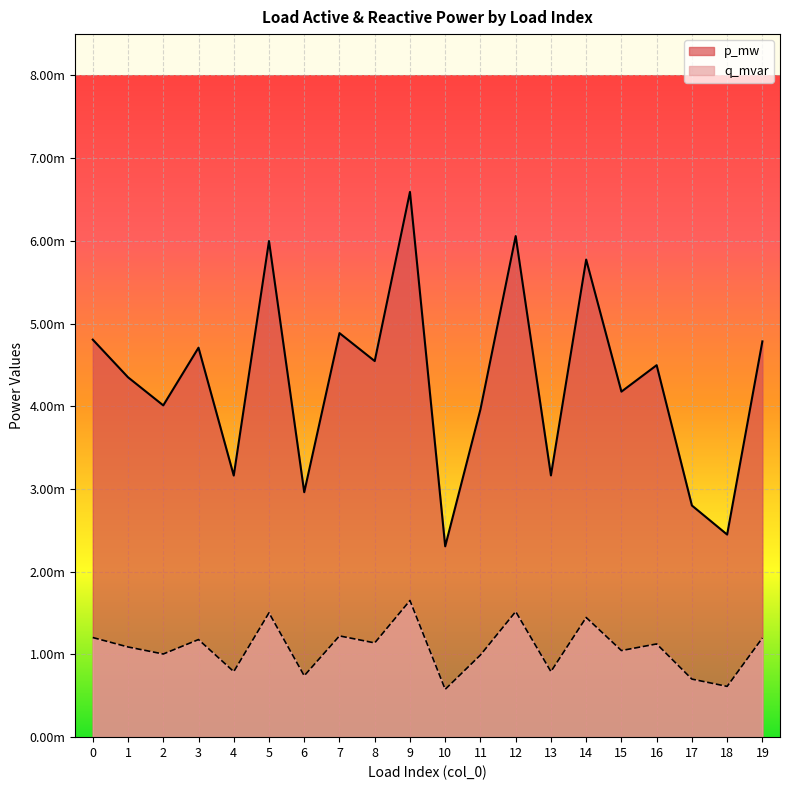

List the series in order of their peak value, lowest first.

q_mvar, p_mw